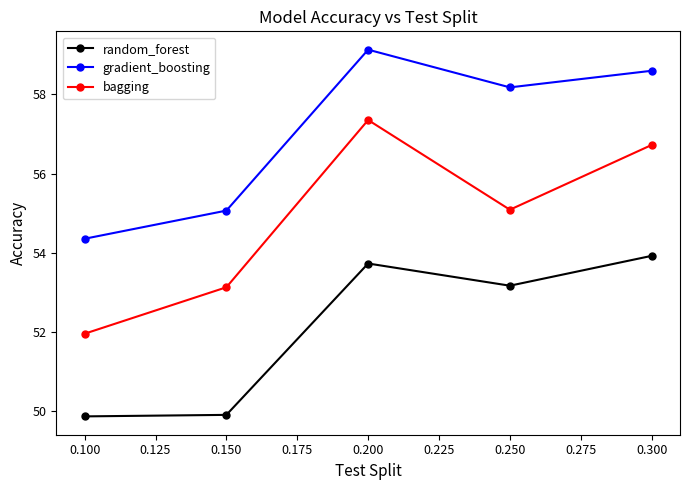

Which series has the largest range (max minus min)?

bagging